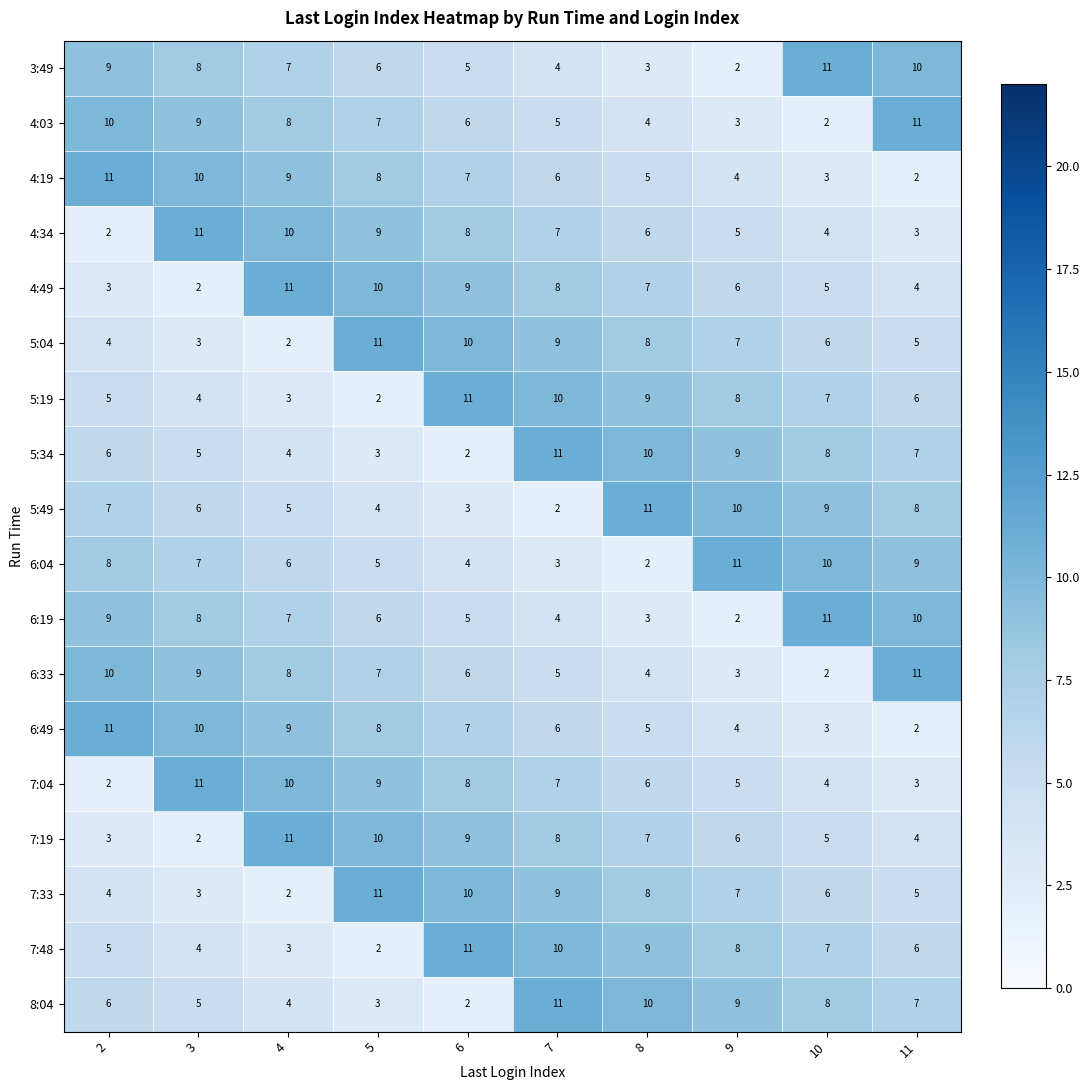

What is the difference between the maximum and minimum values in the 6:19 series?

9